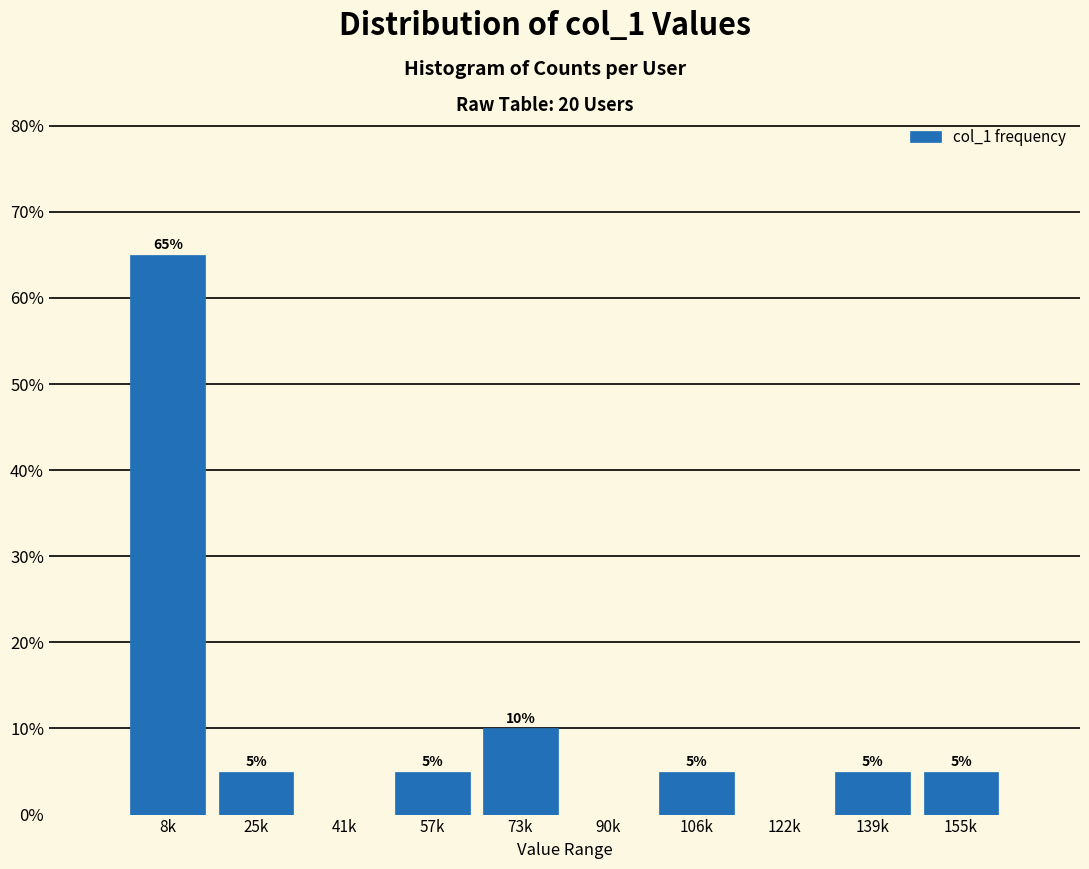

Reading left to right, extract all data points from this chart.

8k=65	25k=5	41k=0	57k=5	73k=10	90k=0	106k=5	122k=0	139k=5	155k=5